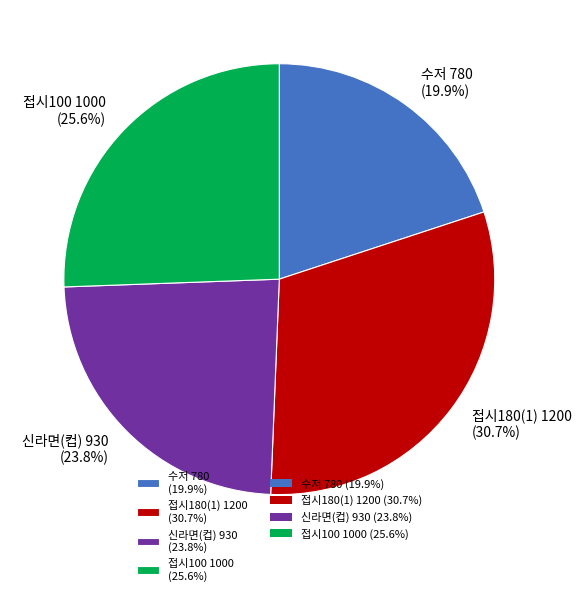

To the nearest percent, what portion does 접시180(1) represent?

31%